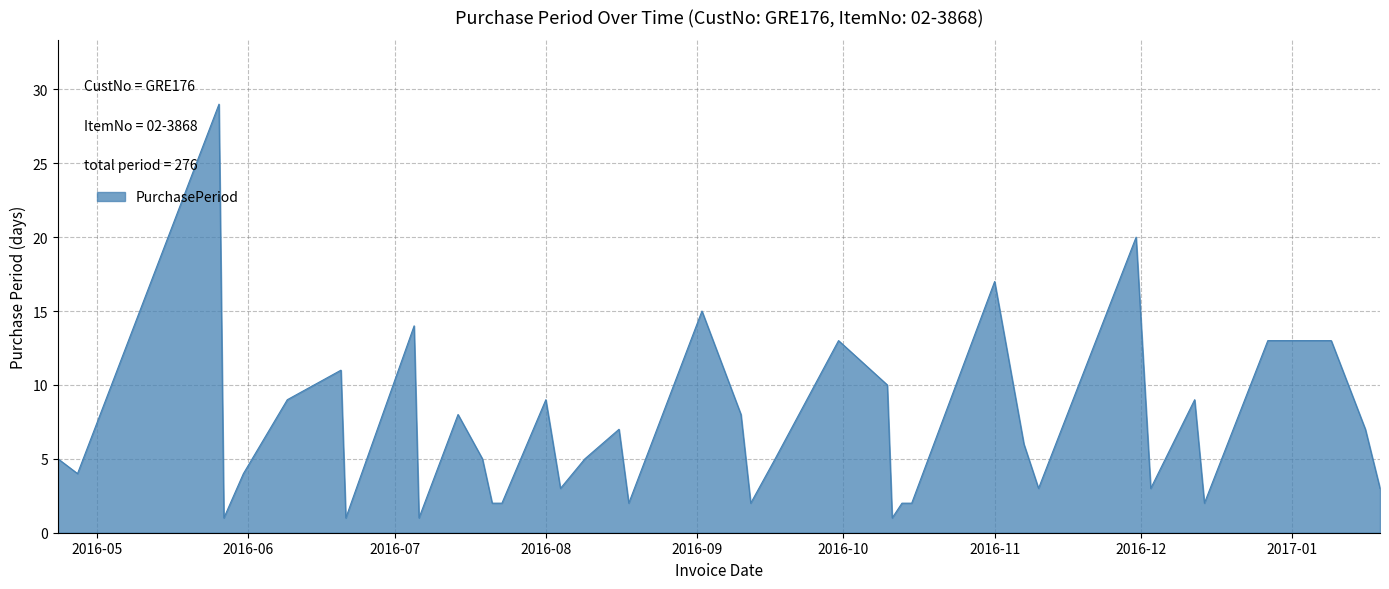

What is the difference between the maximum and minimum values?

28